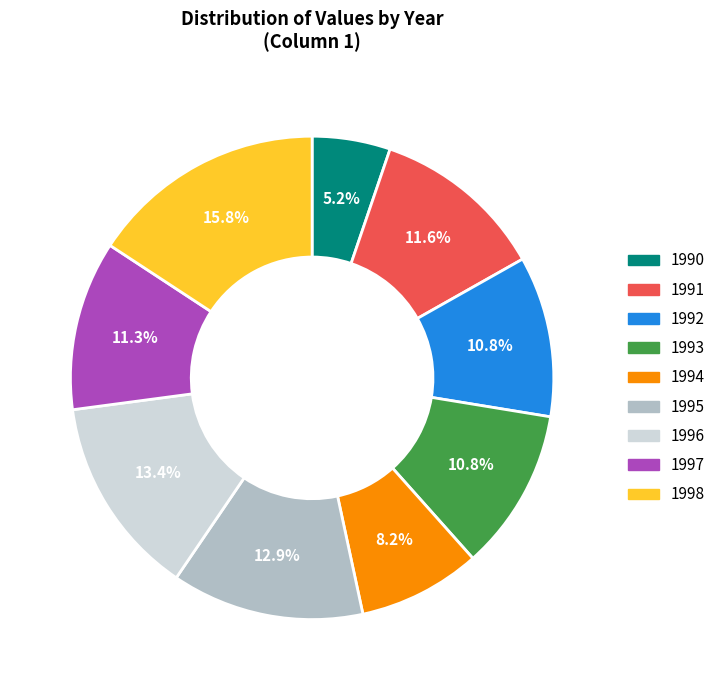

To the nearest percent, what is the average slice percentage?

11%